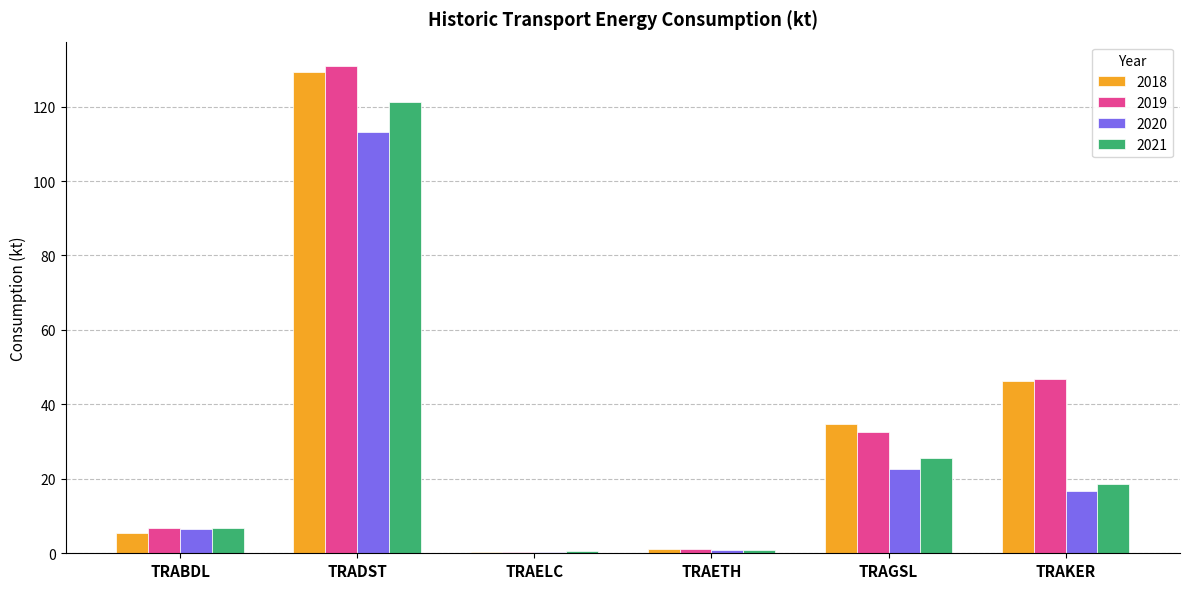

Is the value of 2020 at TRAKER greater than the value of 2018 at TRAGSL?

No